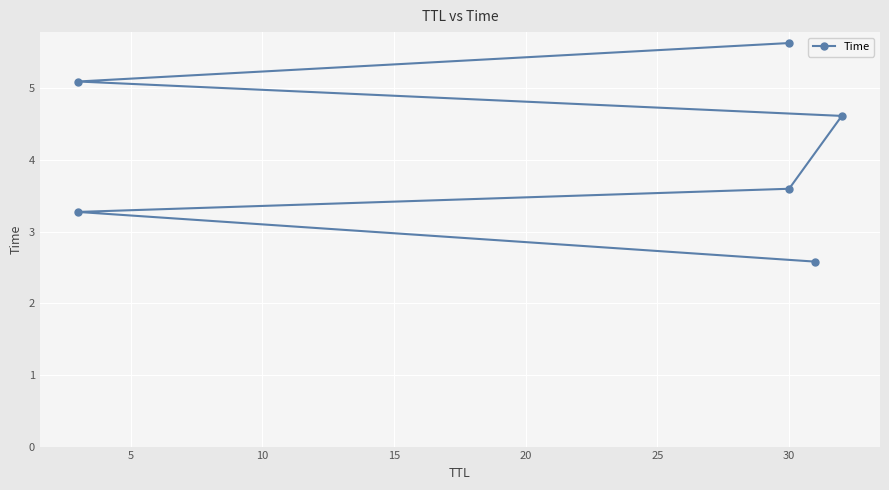

How many data points are less than 4?

3